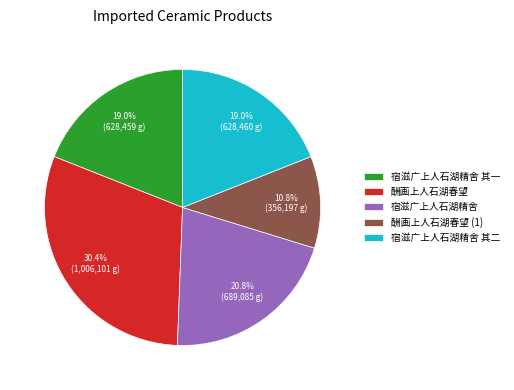

What is the ratio of the value at 酬画上人石湖春望 to the value at 宿滋广上人石湖精舍?

1.5